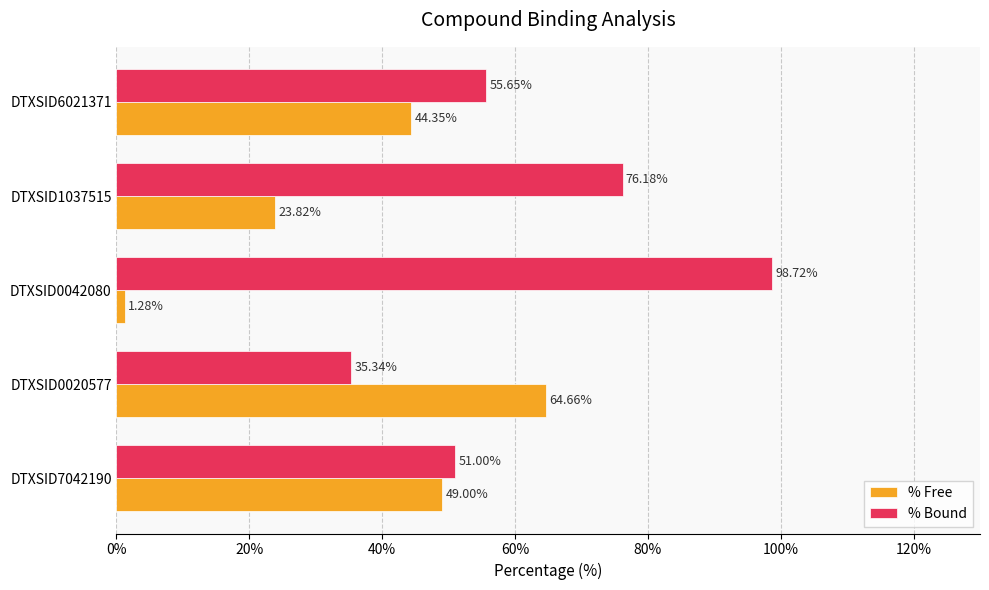

What is the spread (max minus min) of values at DTXSID0042080?

97.4